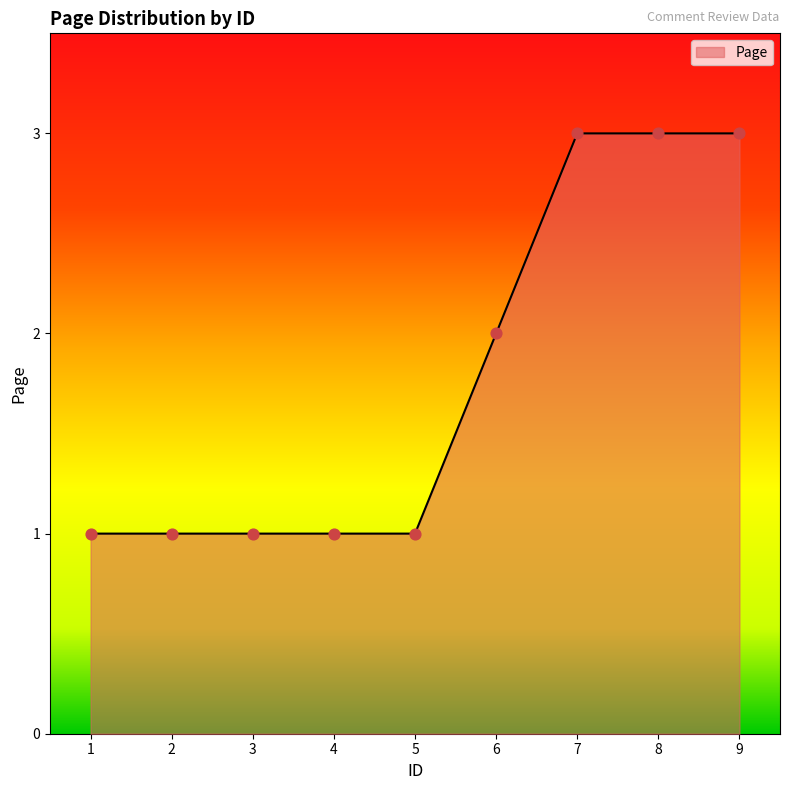

Between 8 and 2, which is larger?

8